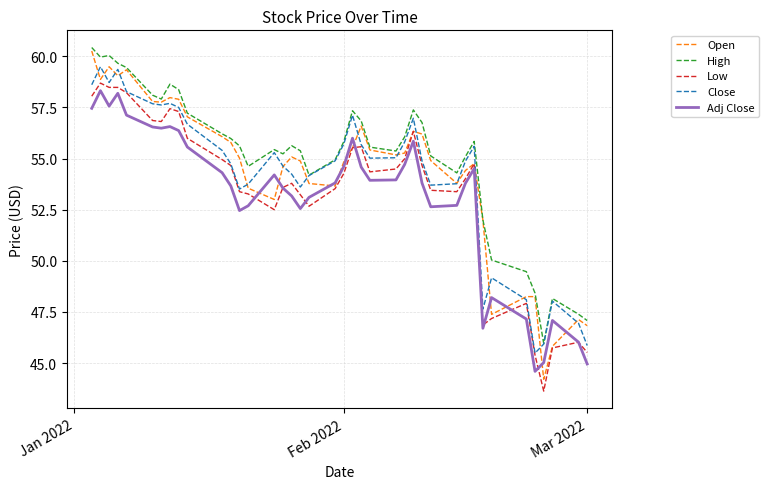

Which series has the widest spread of values?

Open